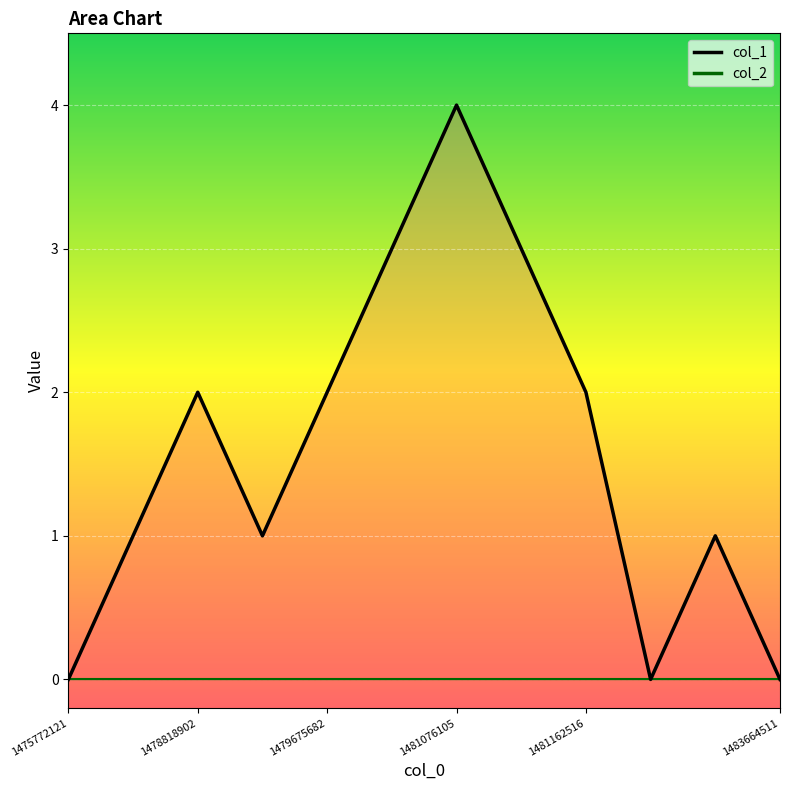

Rank the categories by value from highest to lowest.

1481076105, 1480939315, 1481130102, 1478818902, 1479675682, 1481162516, 1478710887, 1478822488, 1483646506, 1475772121, 1482321721, 1483664511